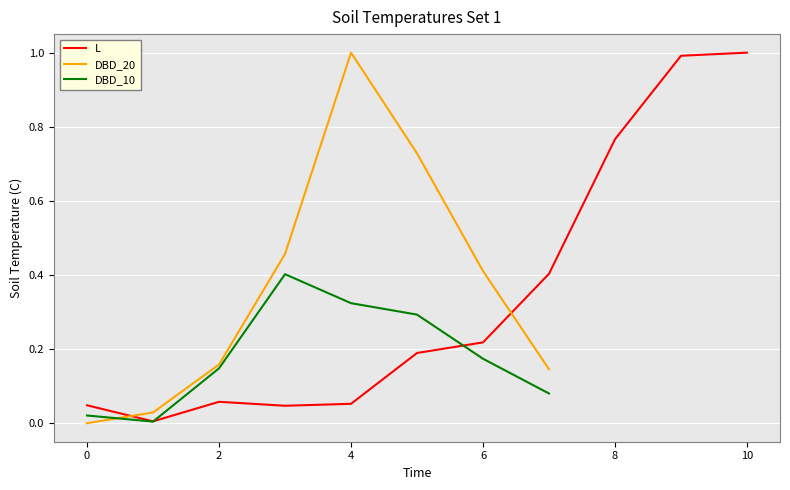

What is the value of the DBD_10 point at the 8th from the left?

0.1